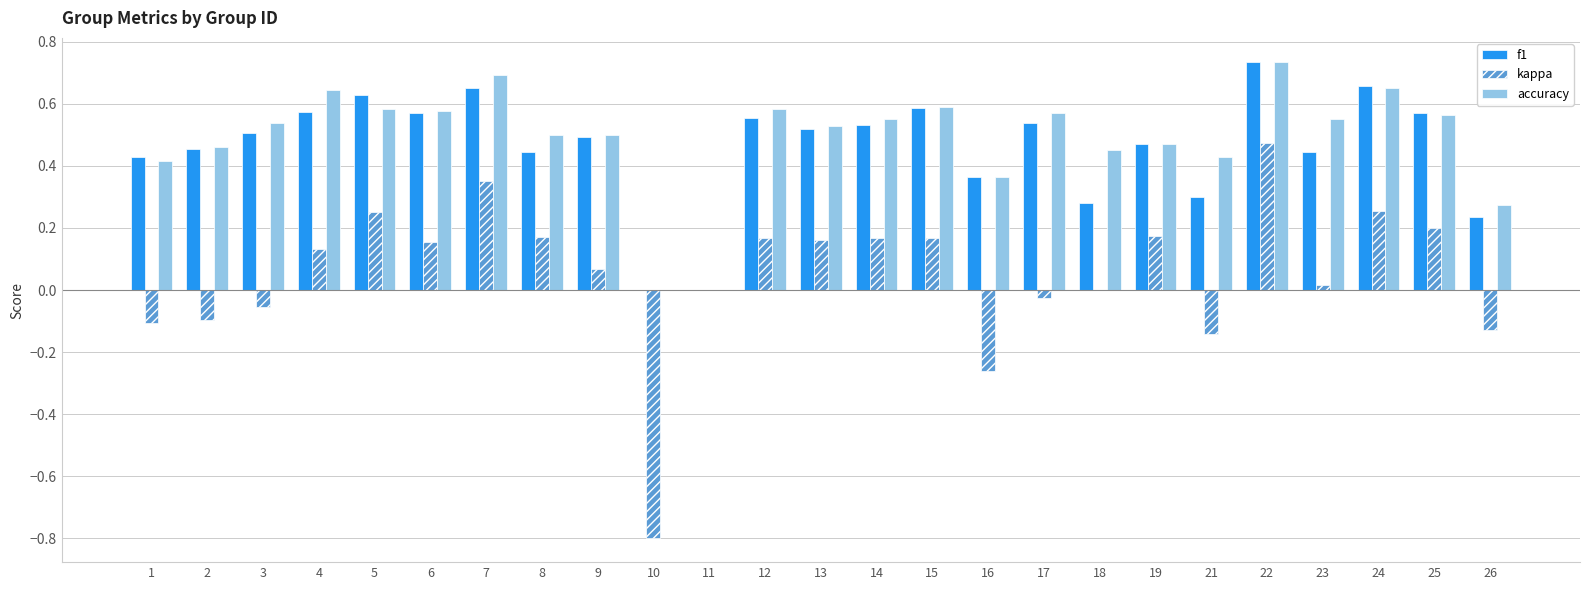

What is the total value across all series at 14?

1.3